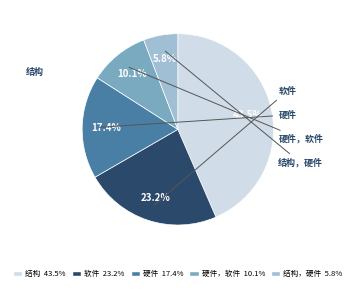

Rank the categories by value from lowest to highest.

结构，硬件 5.8%, 硬件，软件 10.1%, 硬件 17.4%, 软件 23.2%, 结构 43.5%